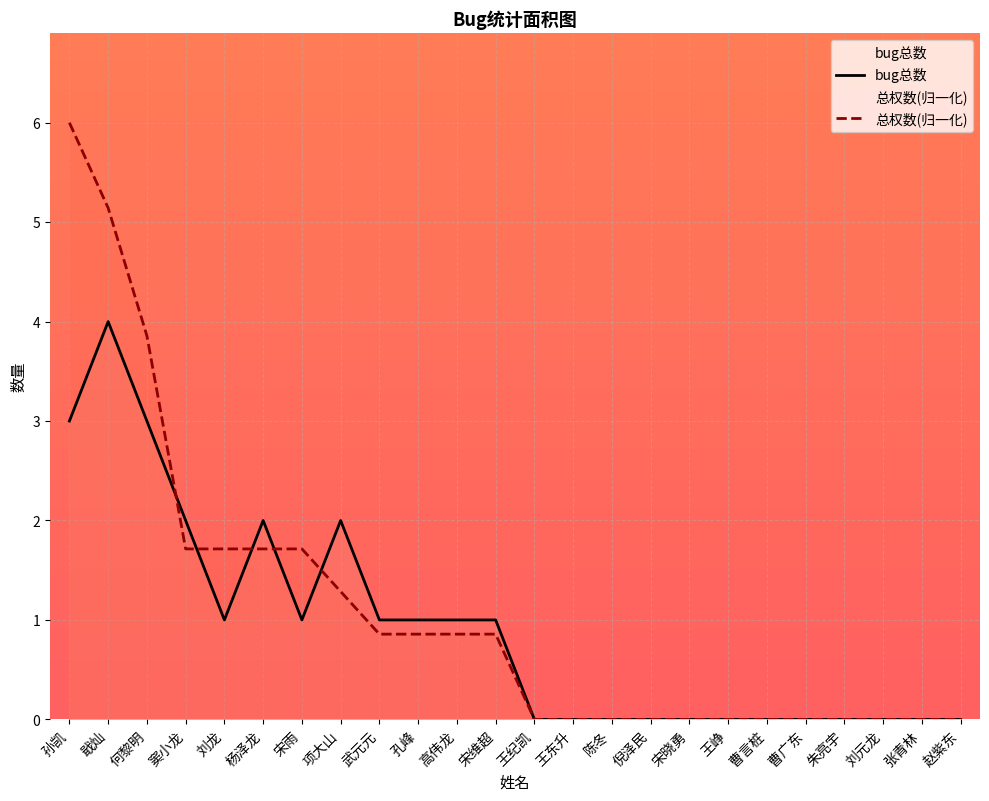

Which has a higher value, 王纪凯 or 陈冬?

王纪凯